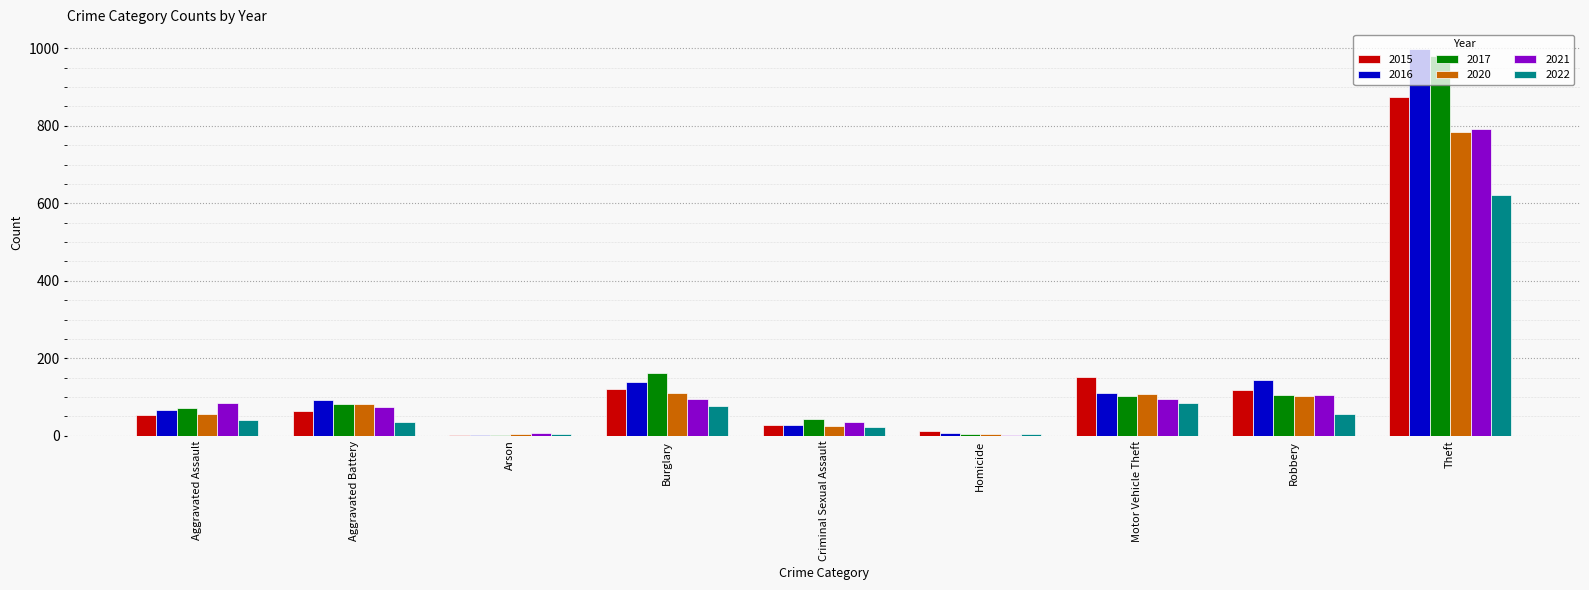

What is the approximate value of 2020 at Burglary, to the nearest 100?

100